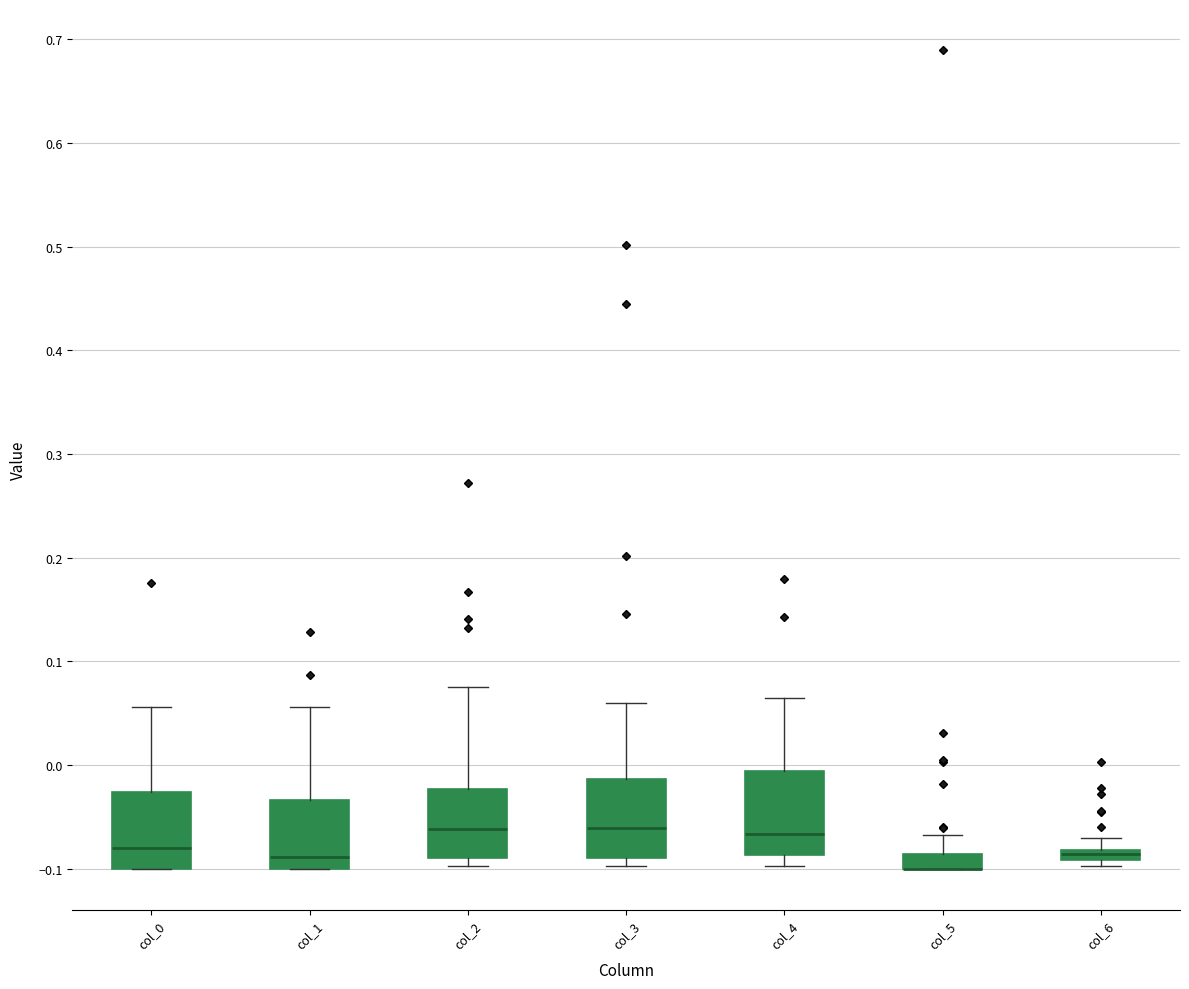

Where does the median line of the box for col_4 sit on the y-axis? The values are not printed on the chart, so give them approximately, as read against the axis.

-0.07